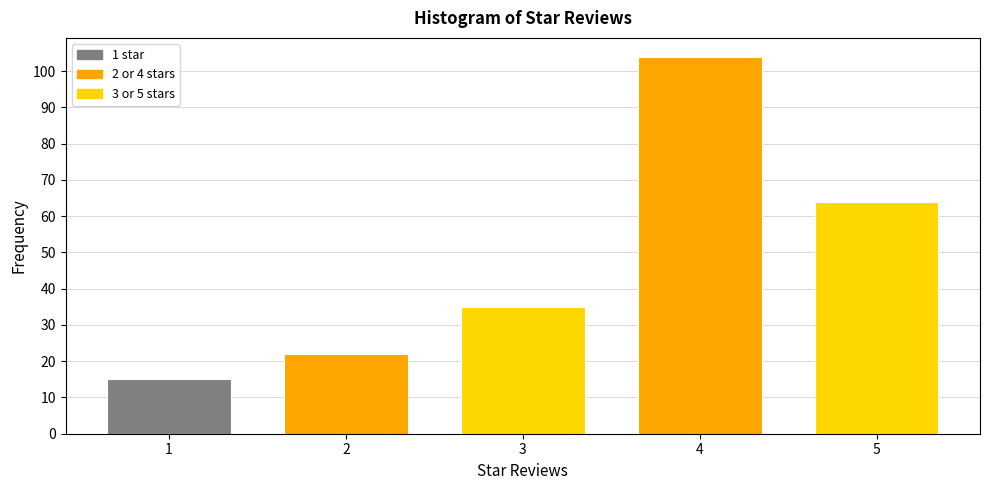

Reading left to right, what are all the values shown in this chart?

15	22	35	104	64